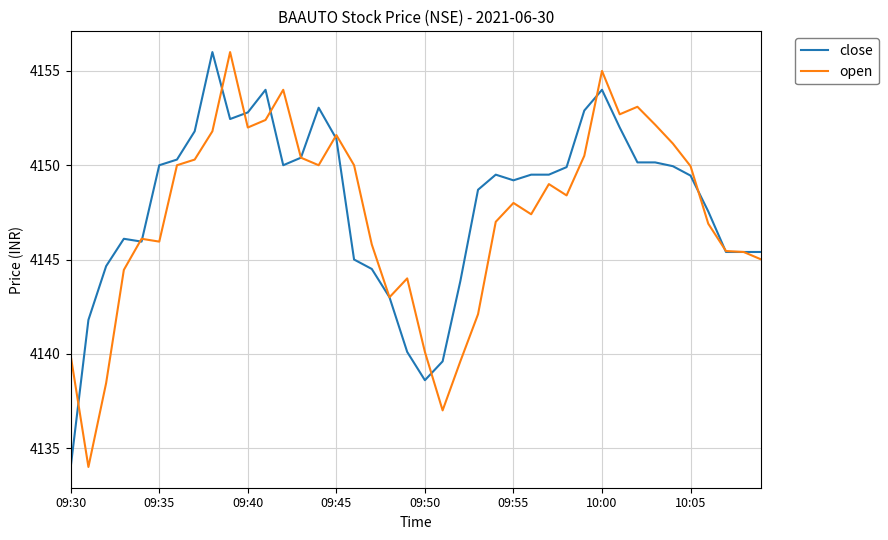

True or false: close has more than 0 interior local peaks.

True